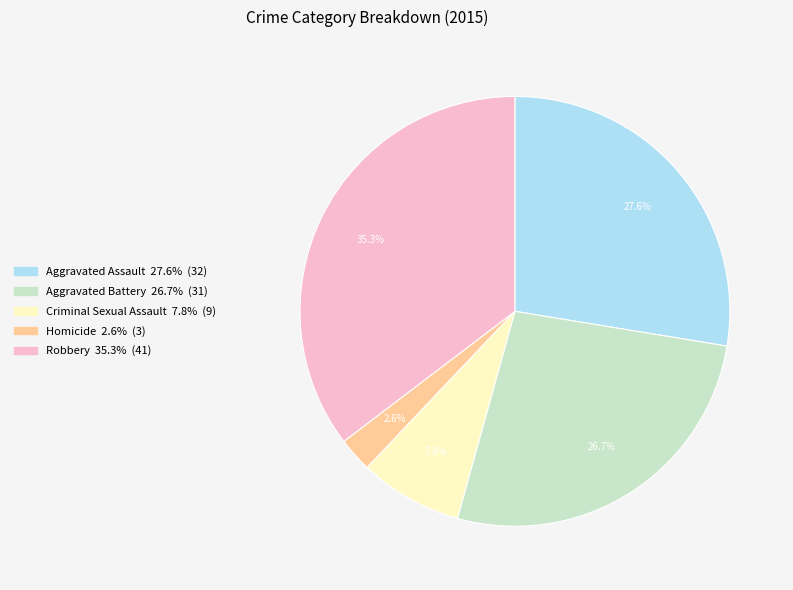

Does Robbery account for over 50% of the chart?

No